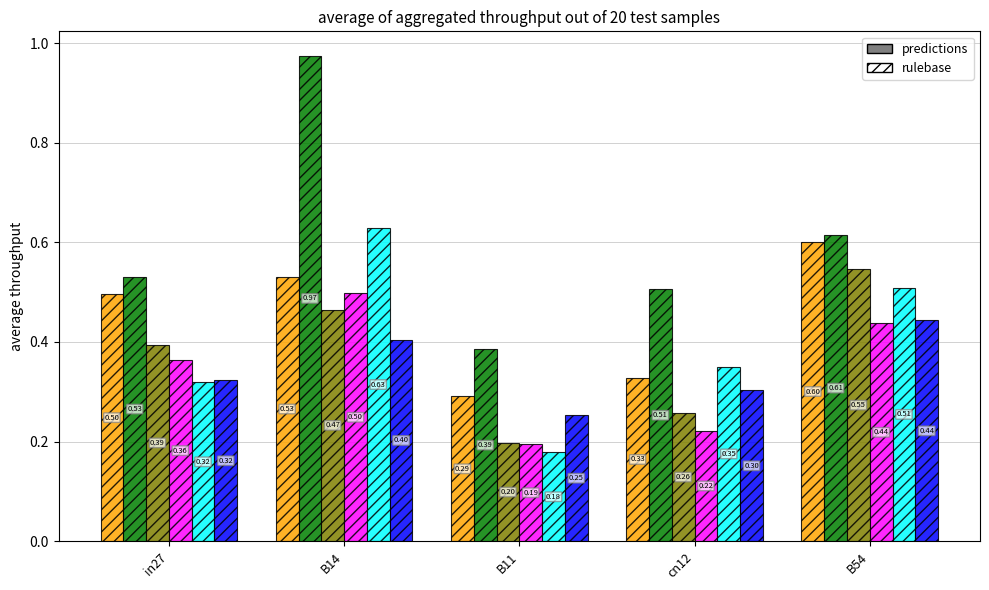

What is the spread (max minus min) of values at cn12?

0.3